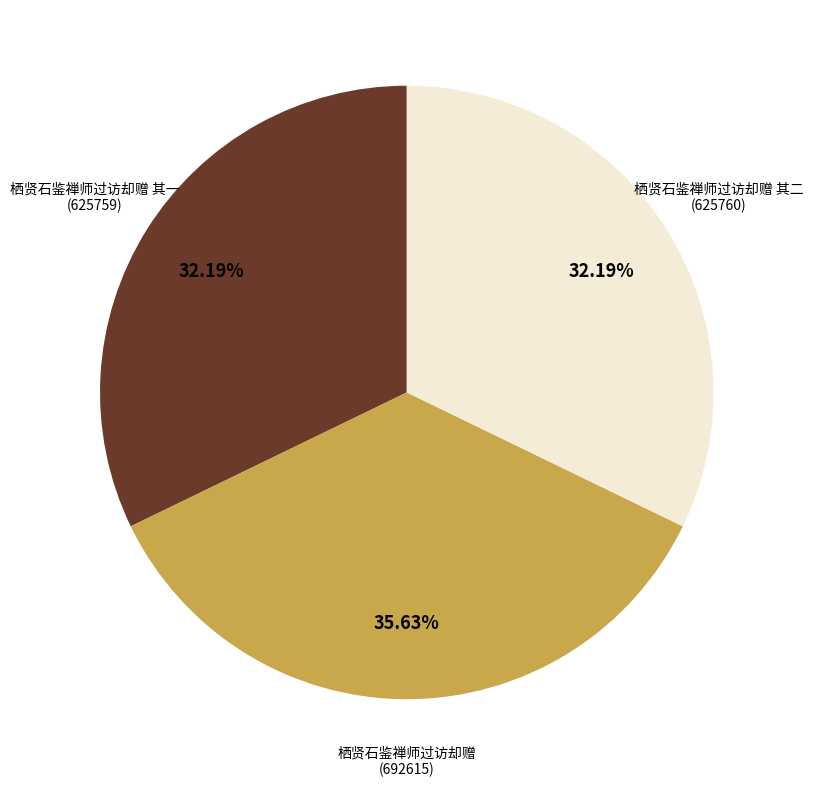

Does any single category account for the majority?

No